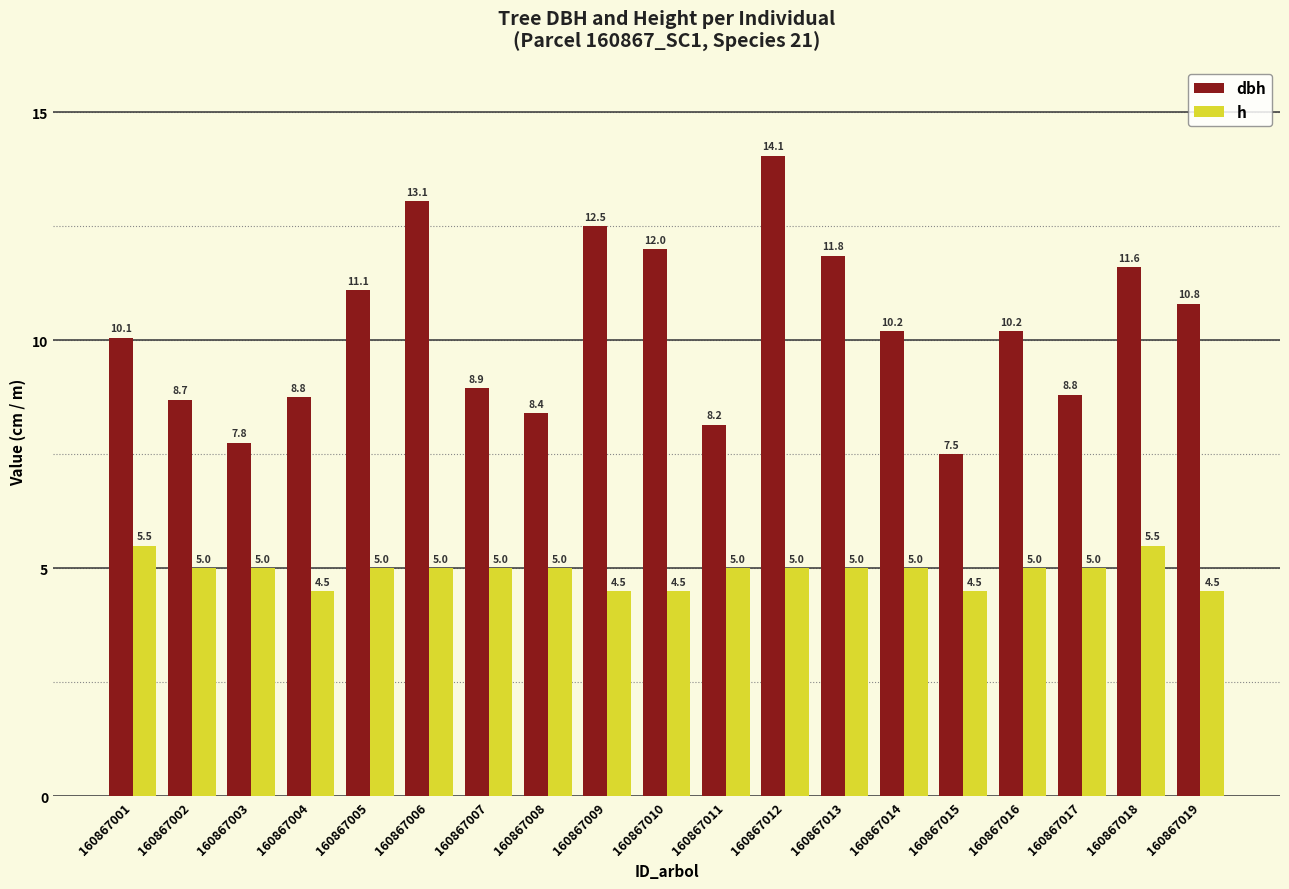

Which category has the highest value across all series?

160867012